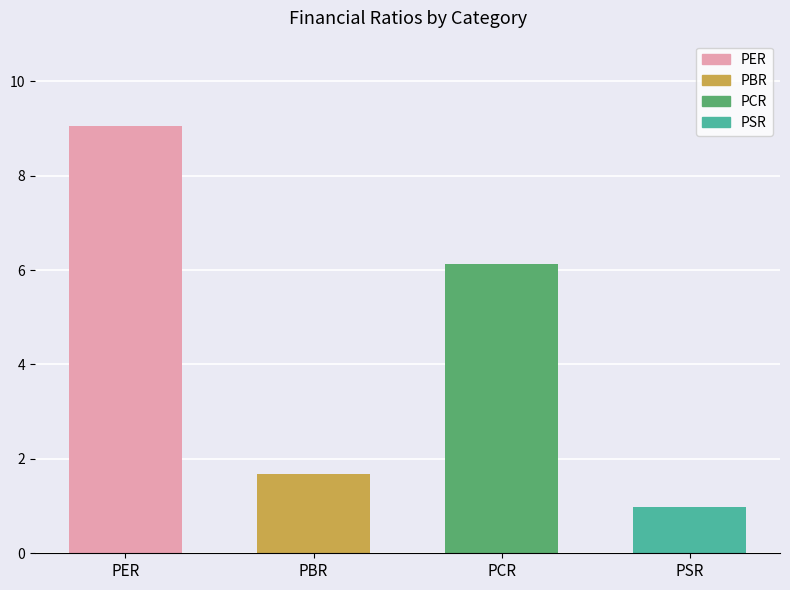

Reading left to right, transcribe all the data shown in this chart.

PER=9.0	PBR=1.7	PCR=6.1	PSR=1.0